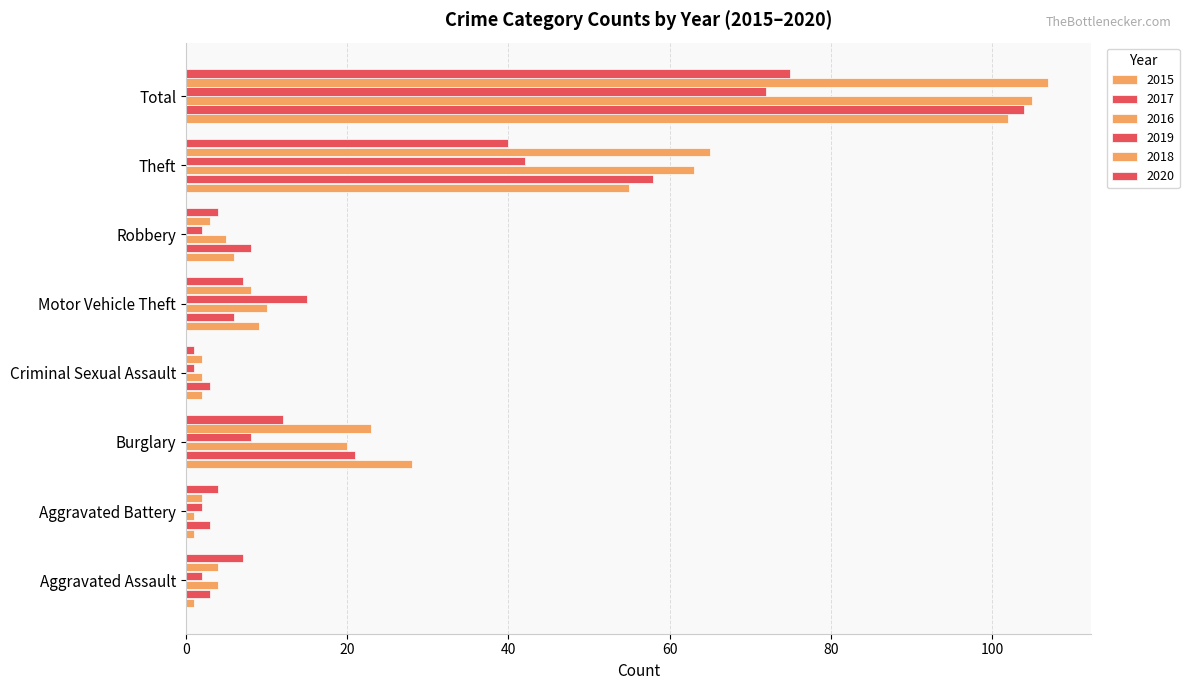

Which series has the largest range (max minus min)?

2018